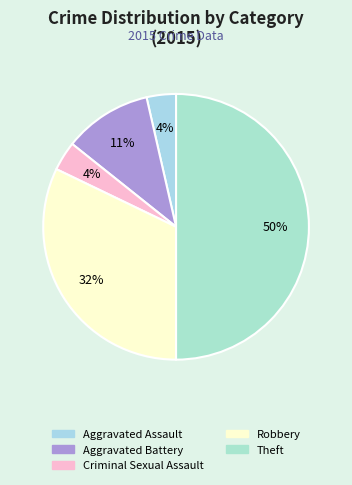

Between Theft and Aggravated Assault, which is larger?

Theft